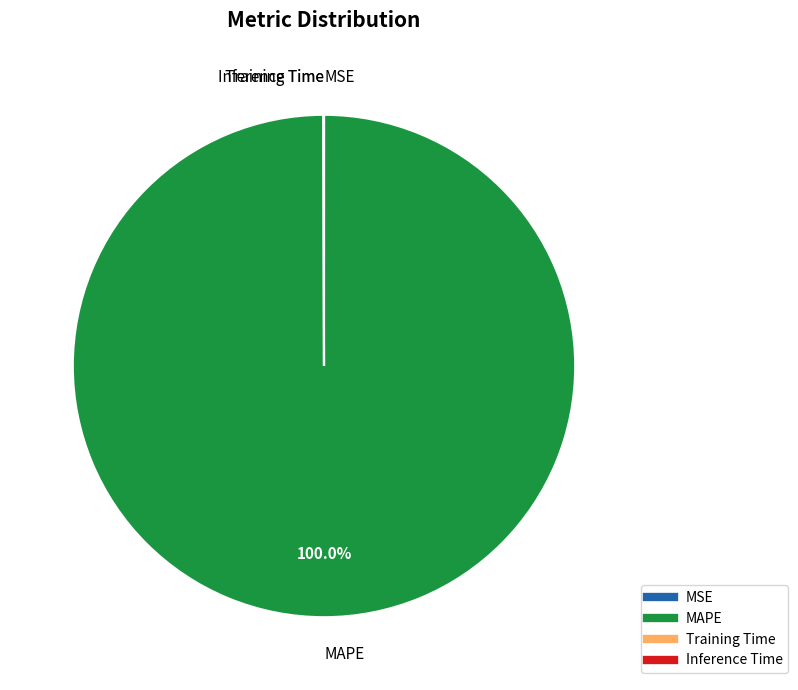

Which category accounts for the majority?

MAPE